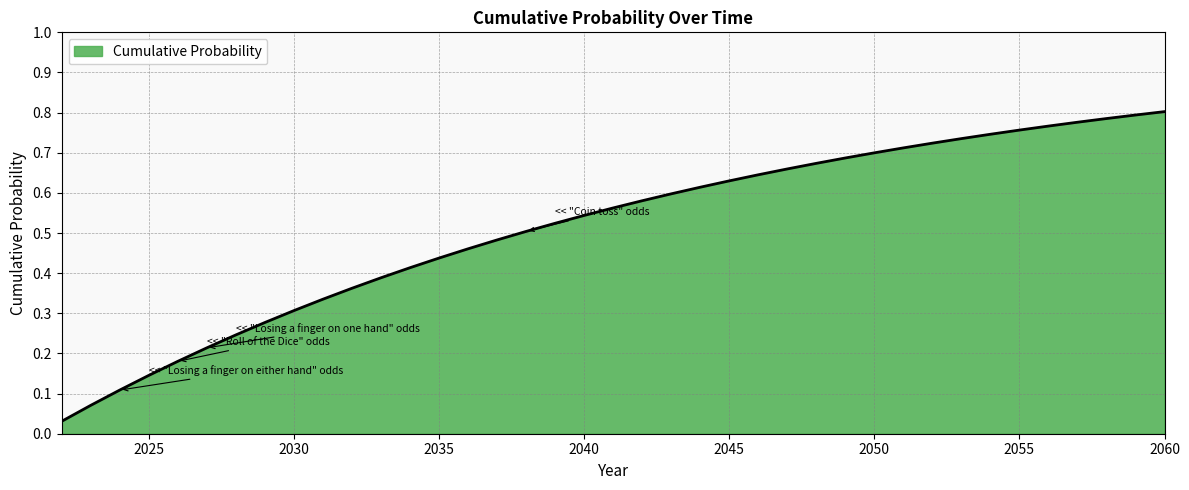

Does the chart display data point markers on the line(s)?

No